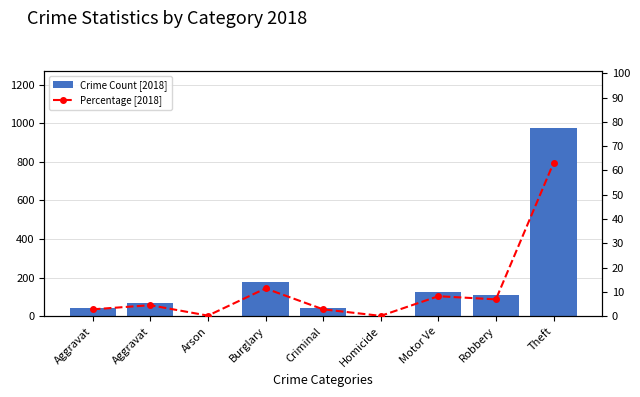

What are all the series names shown in the legend?

Crime Count [2018], Percentage [2018]